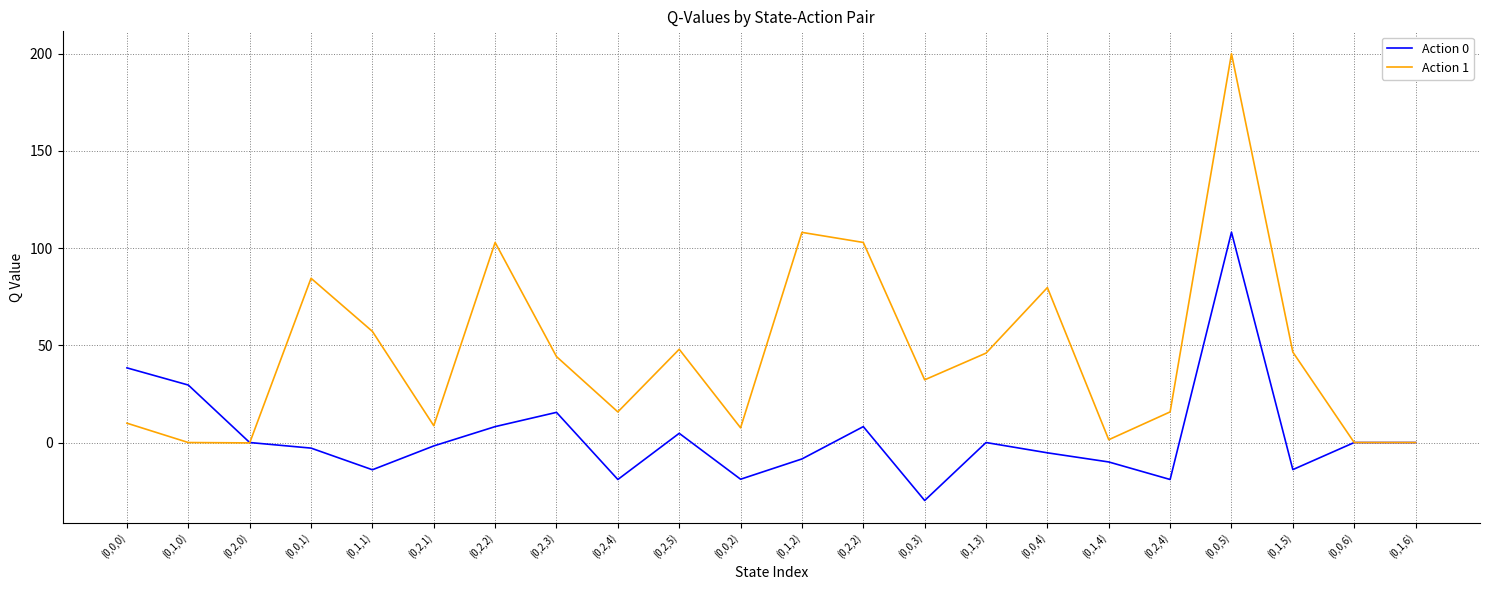

Which series ends up on top after the final intersection of Action 1 and Action 0?

Action 1